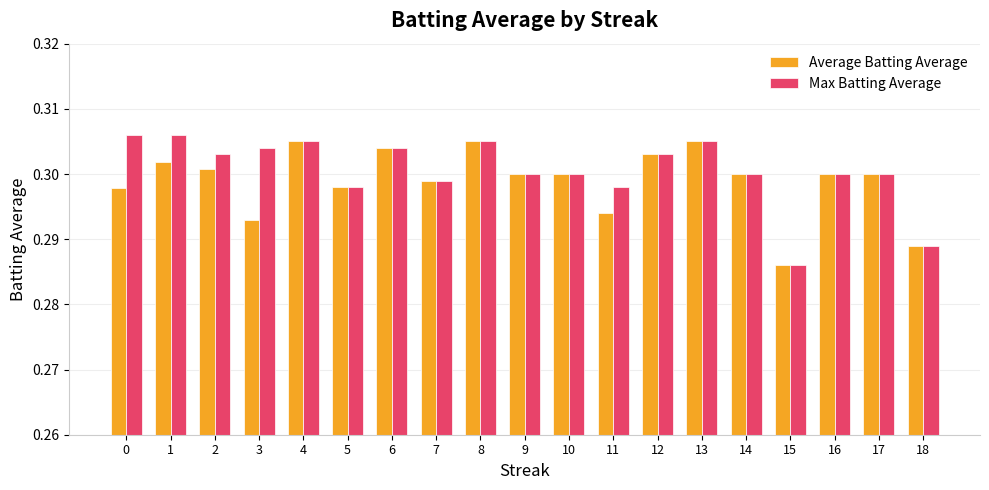

What is the total value across all series at 0?

0.6